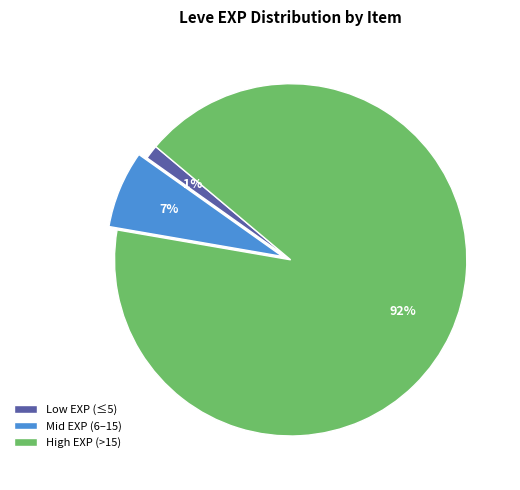

Rank the categories by value from lowest to highest.

Low EXP (≤5), Mid EXP (6–15), High EXP (>15)